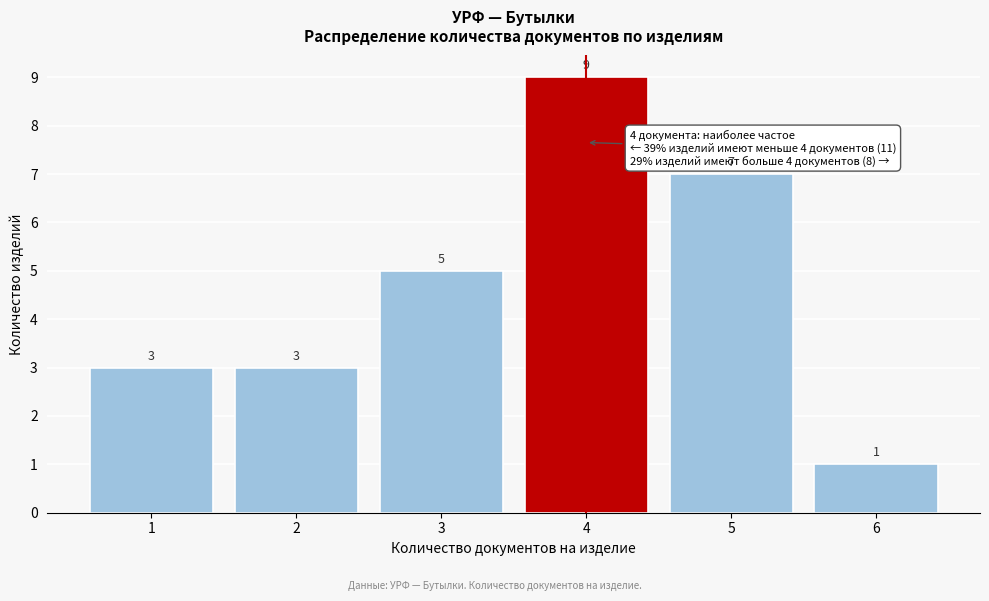

Reading right to left, what are all the values shown in this chart?

6=1	5=7	4=9	3=5	2=3	1=3